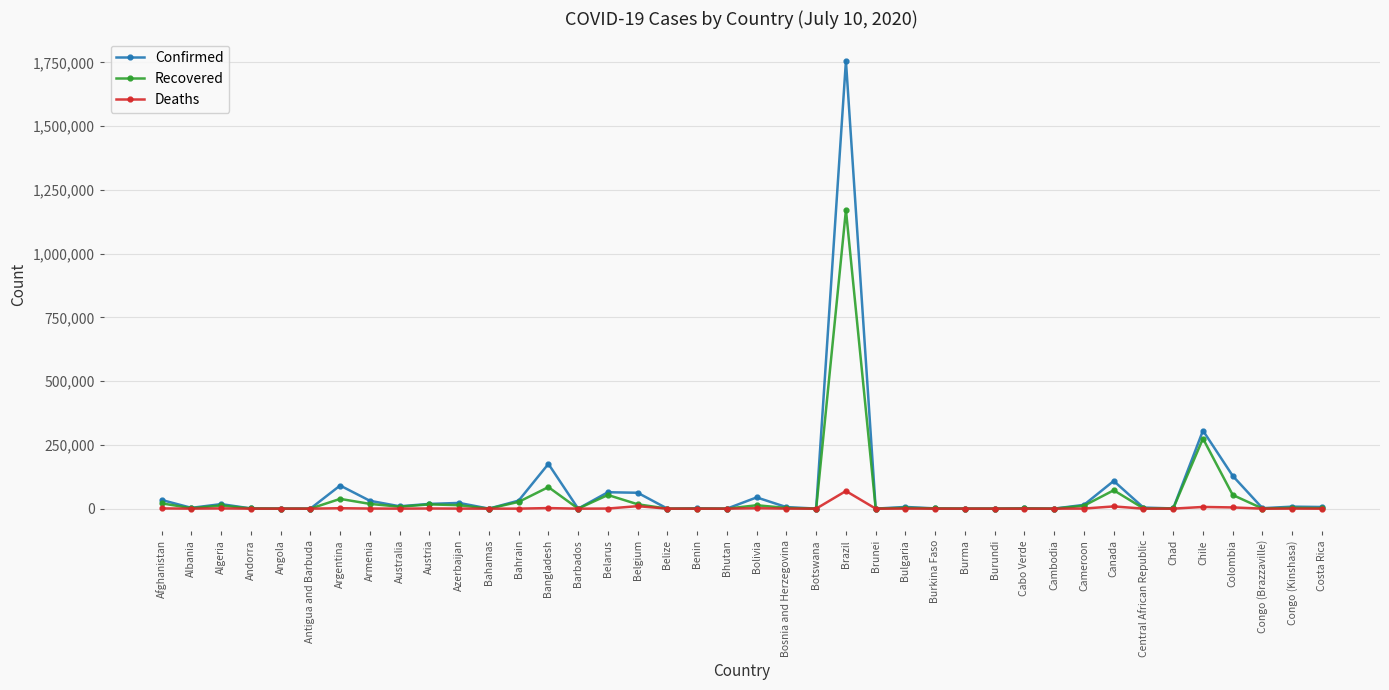

List the series in order of their peak value, highest first.

Confirmed, Recovered, Deaths